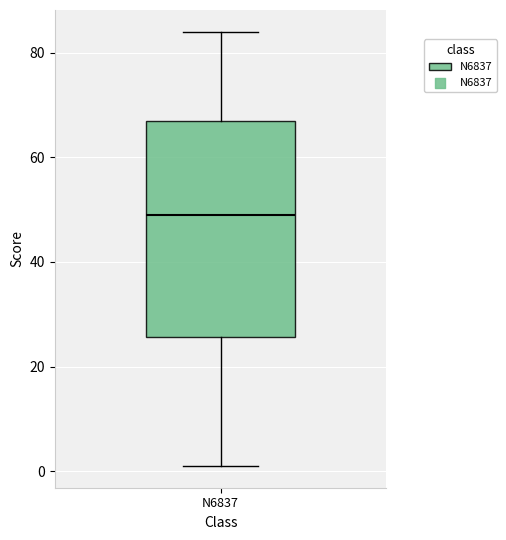

Read this box plot against the y-axis: the position of the median line, the range covered by the box, and the ends of both whiskers. The values are not printed on the chart, so give them approximately, as read against the axis.

median 50, box 26 to 68, whiskers 2 to 84